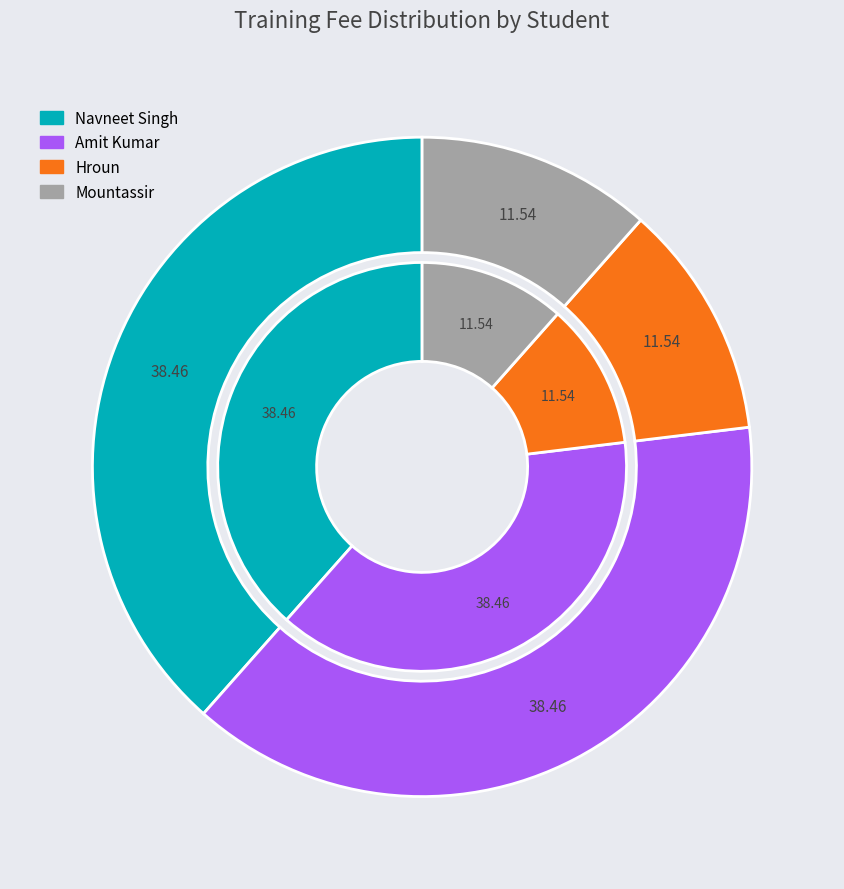

Does Mountassir represent more than half of the total?

No